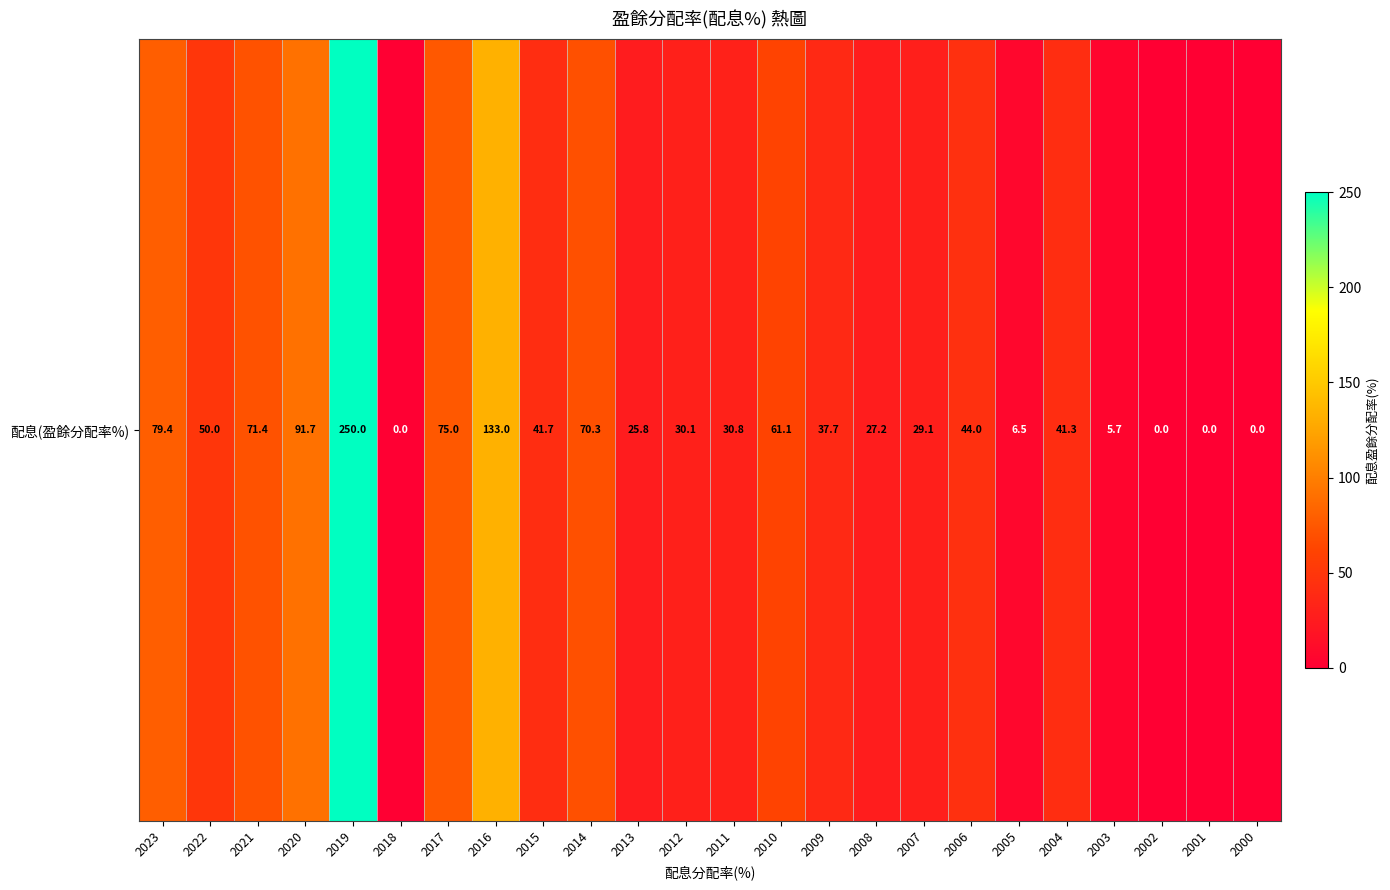

What is the difference between the maximum and minimum values?

250.0